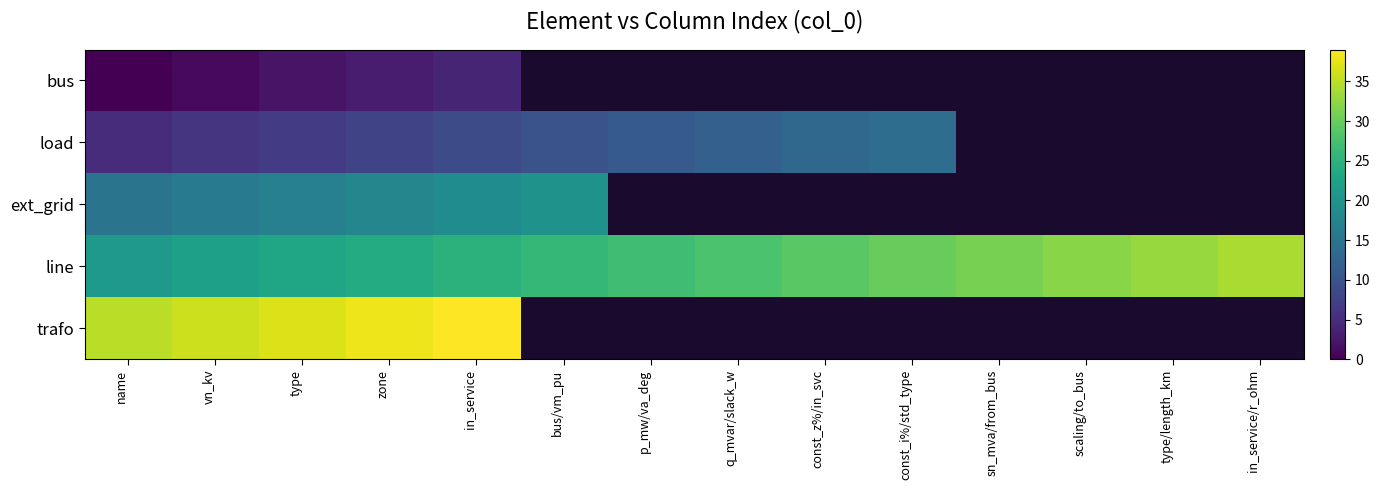

How many values in the load series exceed 12?

2